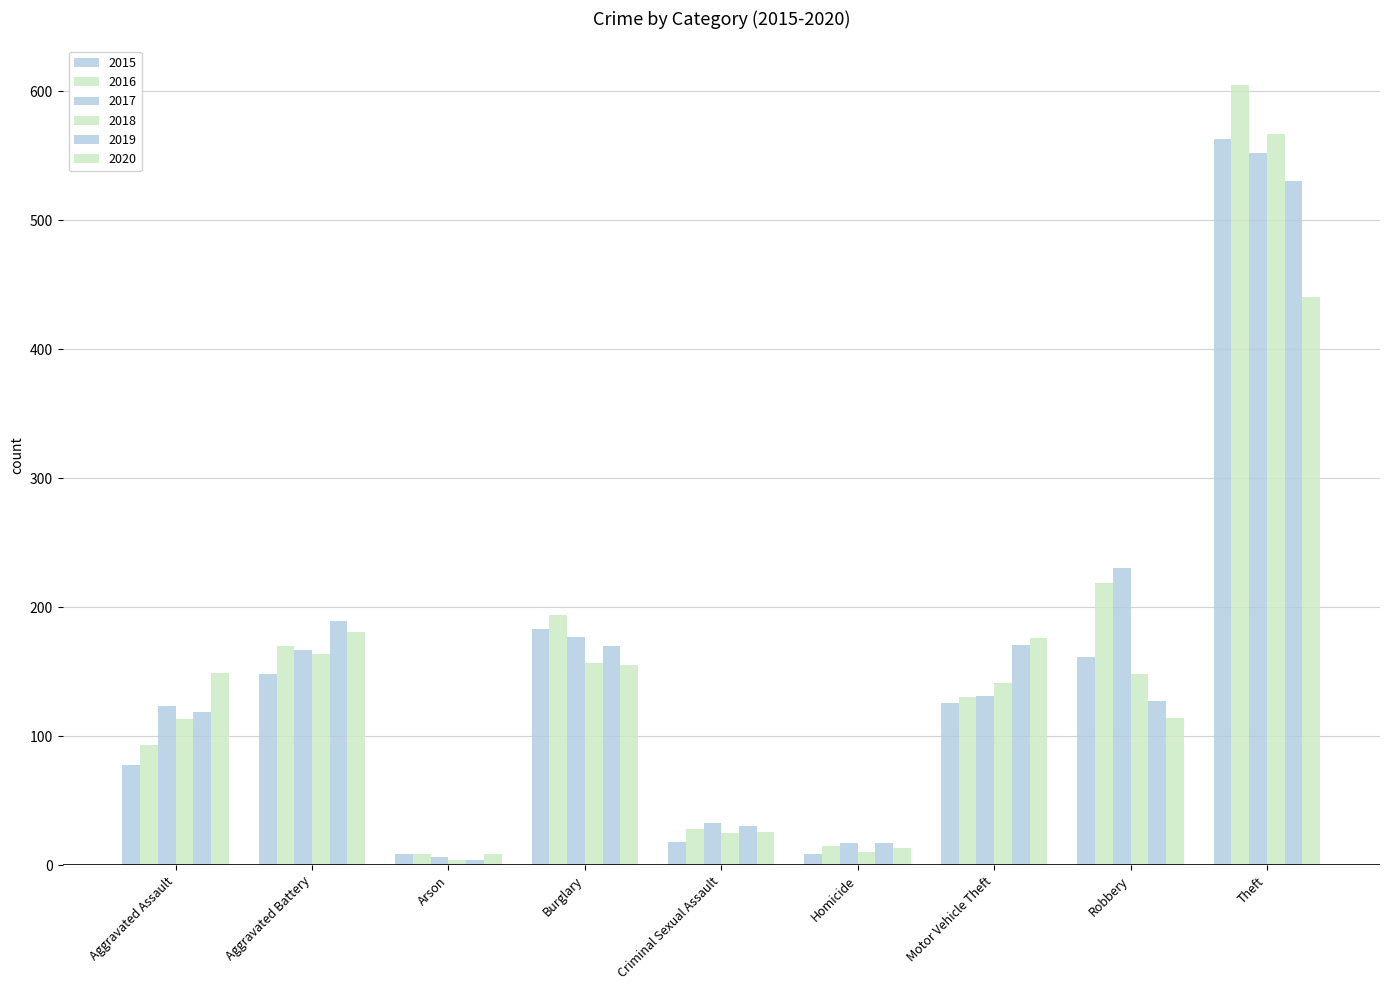

How many bars are there in total?

54